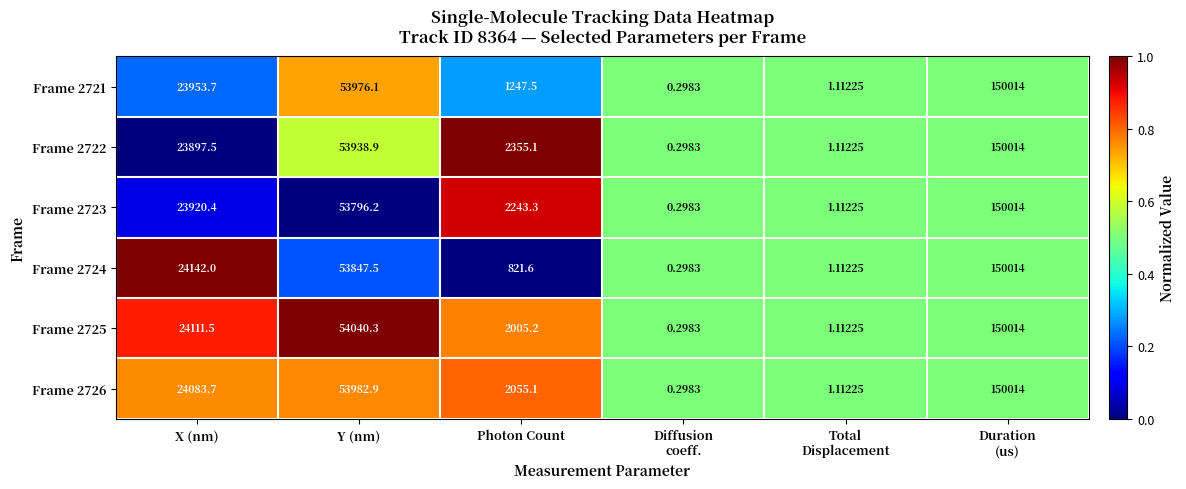

Which series has the largest total across all categories?

Frame 2722